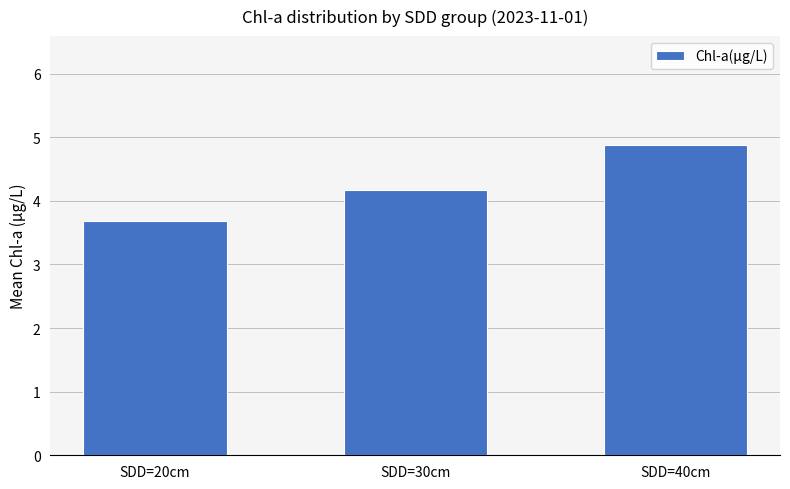

Which has a higher value, SDD=30cm or SDD=40cm?

SDD=40cm